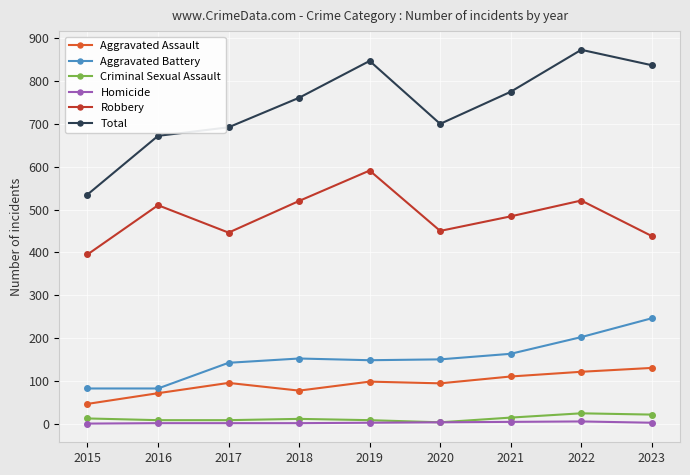

The Aggravated Battery series shows 152 at 2018. True or false?

True